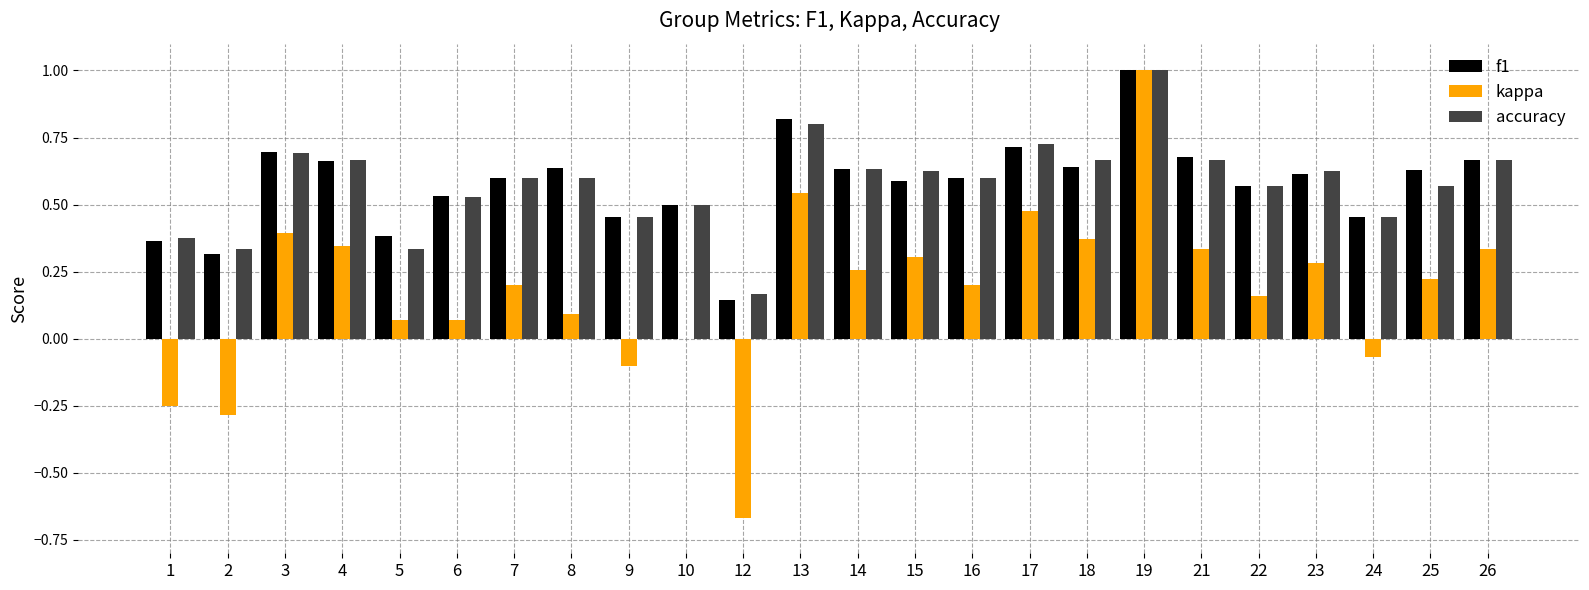

How many data points does each series have?

24